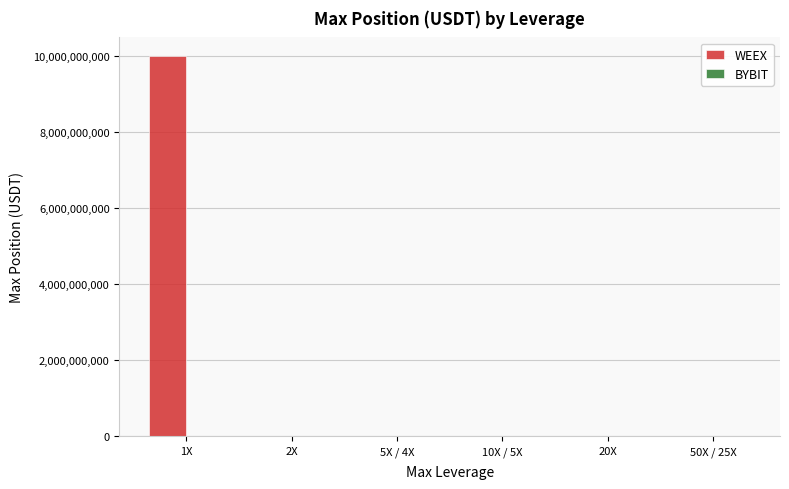

At which category is the sum across all series the highest?

1X